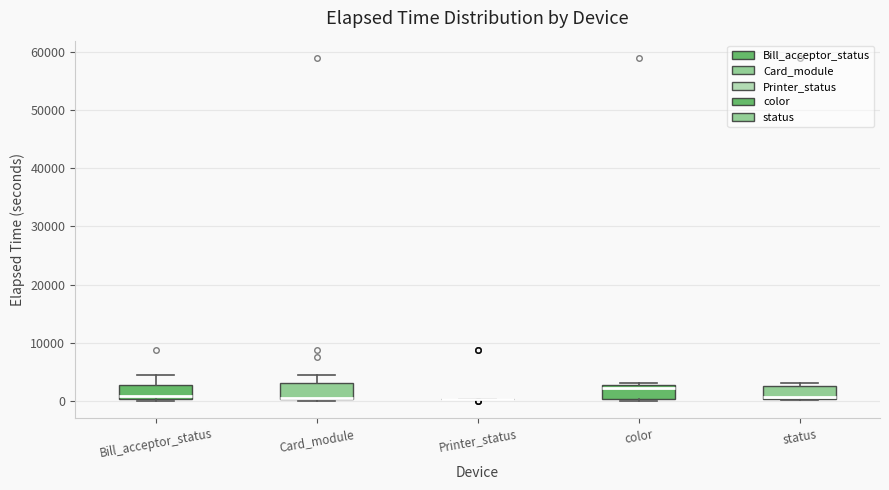

Reading left to right, transcribe this box plot: for each box, give where its median line is, the range the box spans, and where its two whiskers end, as read against the y-axis. The values are not printed on the chart, so give them approximately, as read against the axis.

Bill_acceptor_status: median 1000, box 0 to 3000, whiskers 0 to 4000
Card_module: median 1000 (drawn on the box's lower edge), box 0 to 3000, whiskers 0 to 4000
Printer_status: box collapsed to a line at 0, whiskers 0 to 0
color: median 2000, box 0 to 3000, whiskers 0 (just below the box's lower edge) to 3000 (just above the box's upper edge)
status: median 1000, box 0 to 3000, whiskers 0 to 3000 (just above the box's upper edge)